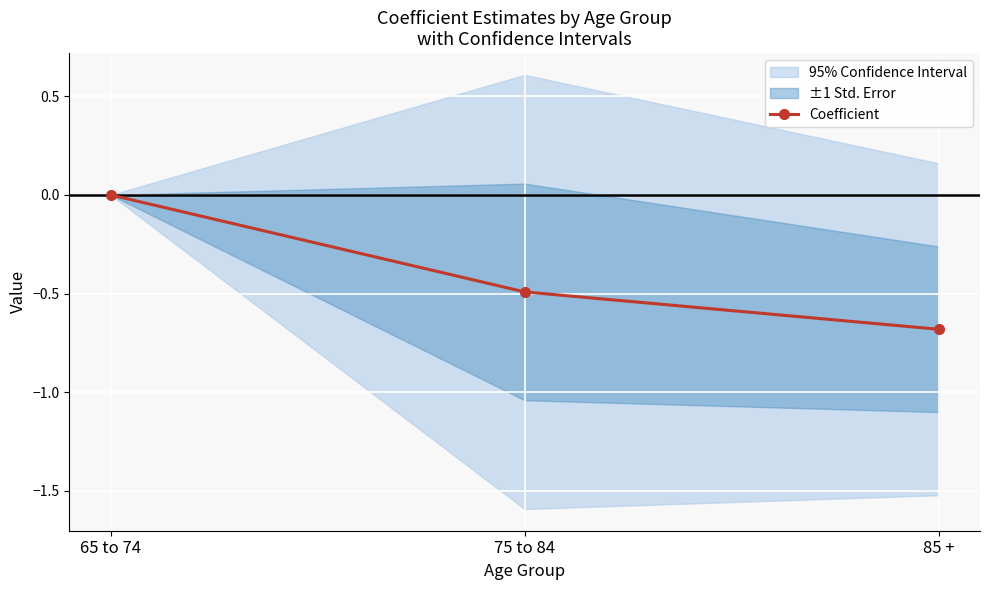

At which label is the value closest to 0?

65 to 74